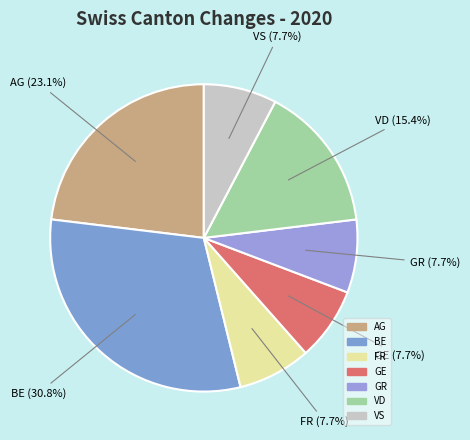

Count the number of slices in the pie.

7